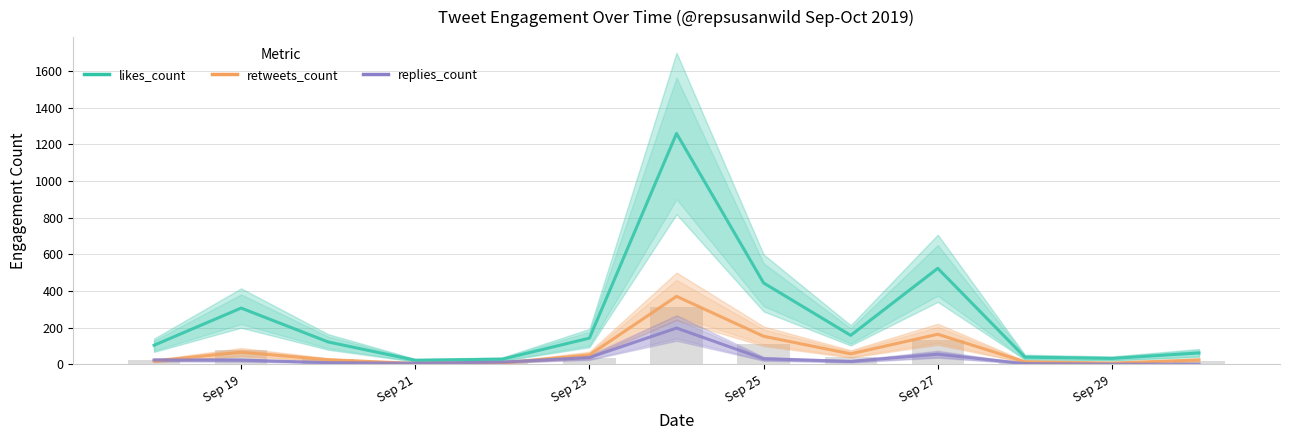

What are all the series names shown in the legend?

likes_count, retweets_count, replies_count